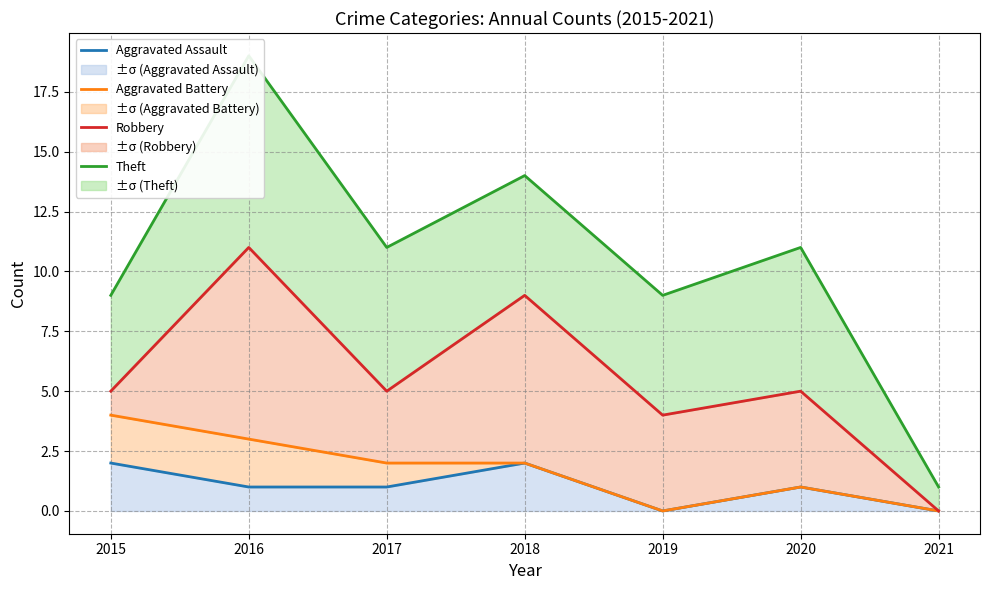

At which label is Theft closest to 10?

2015